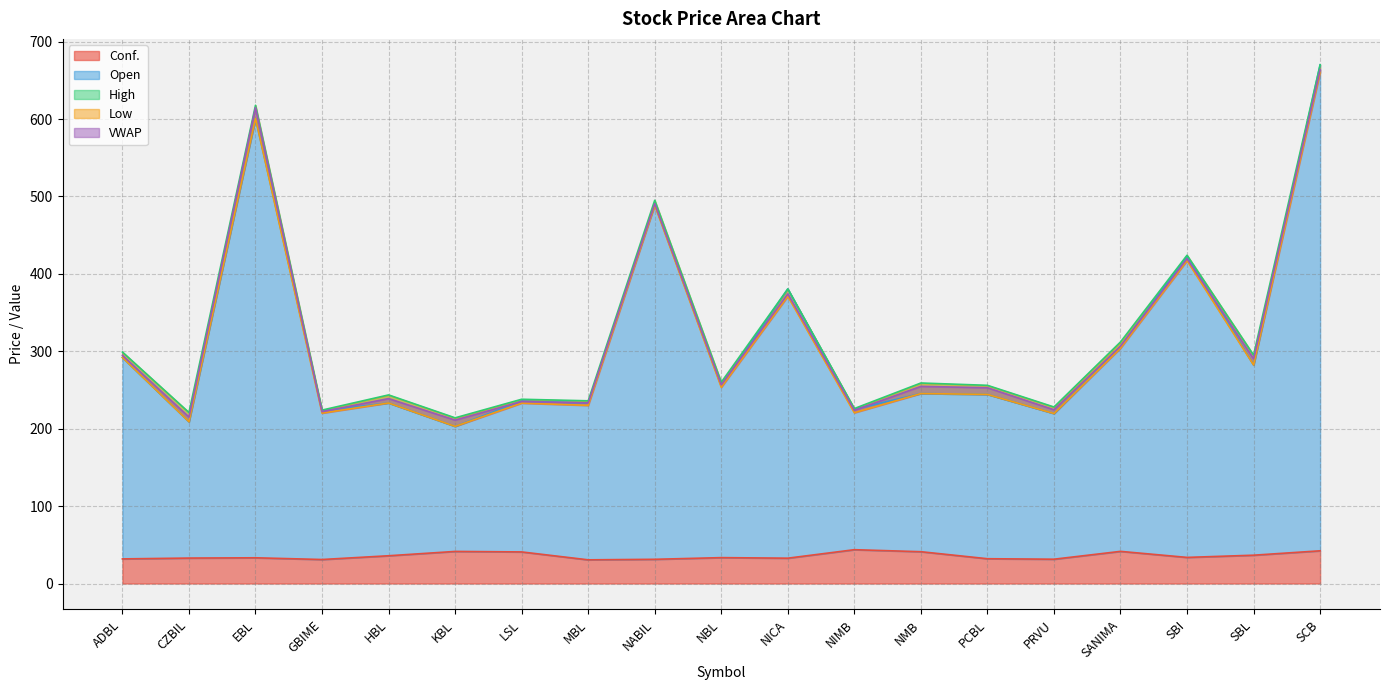

What is the highest value of the High series?

670.0